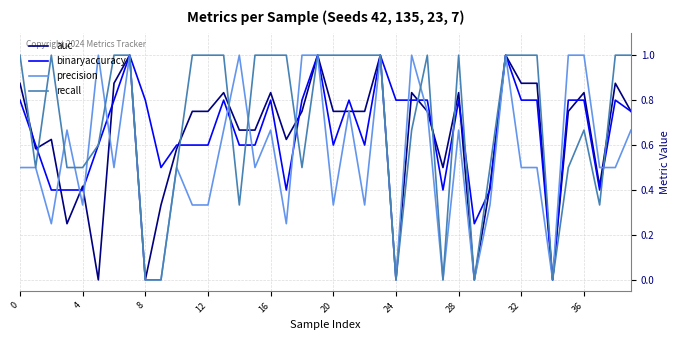

What is the maximum value shown in the chart?

1.0